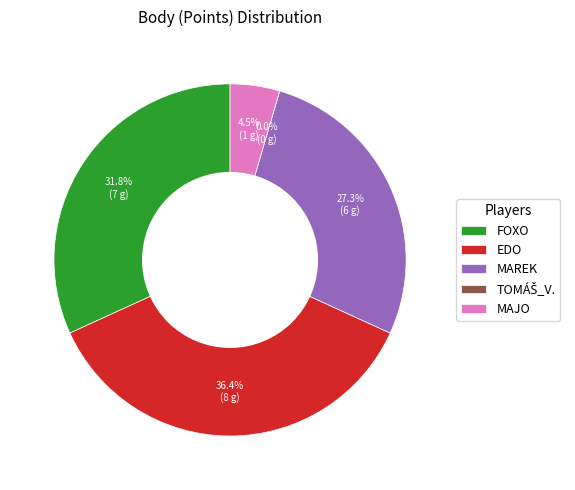

Rank the categories by value from lowest to highest.

TOMÁŠ_V., MAJO, MAREK, FOXO, EDO